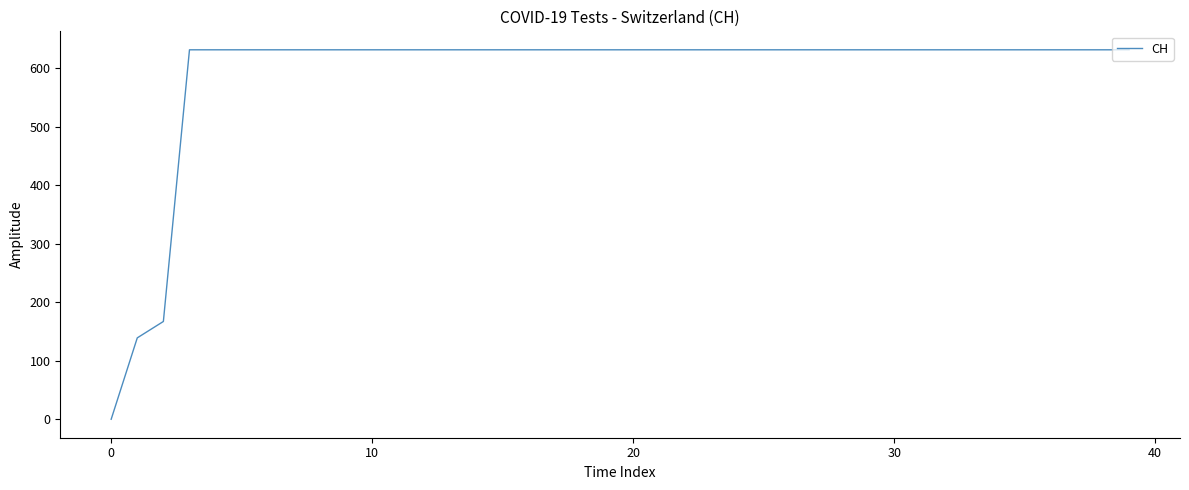

What is the greatest value displayed?

631